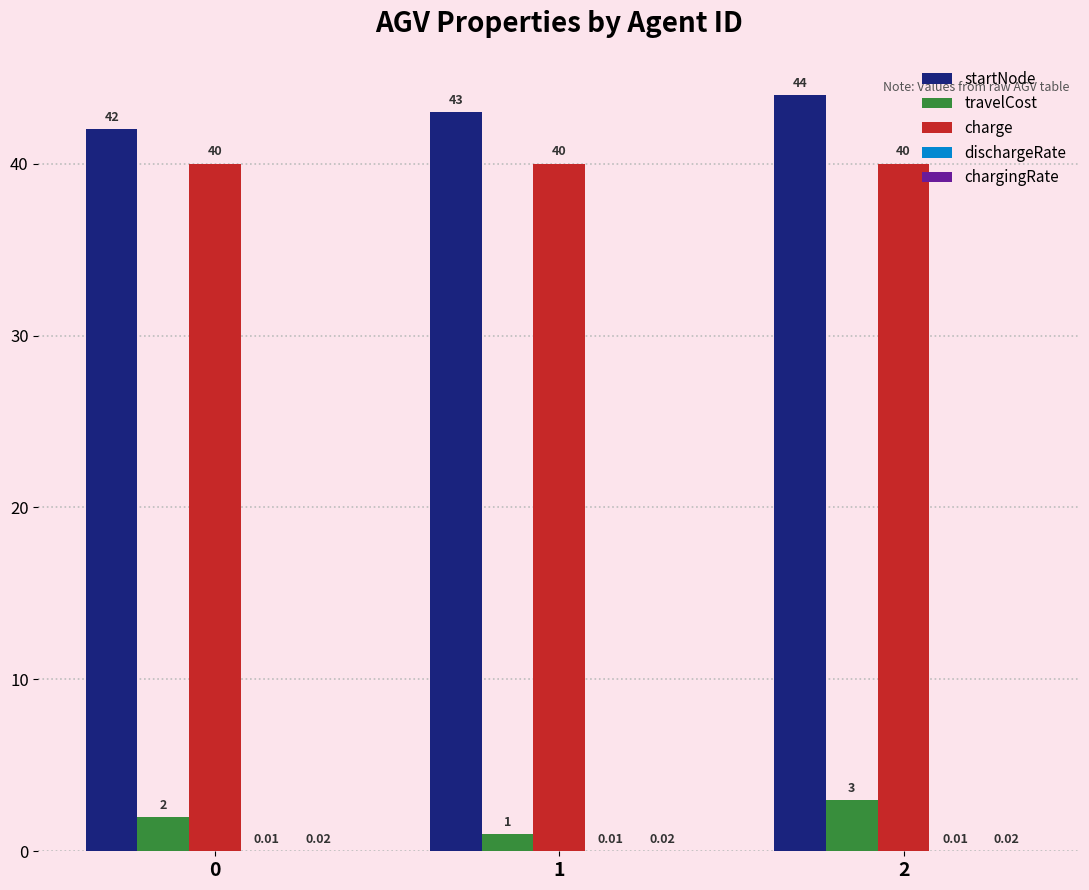

What is the sum of all startNode values?

129.0